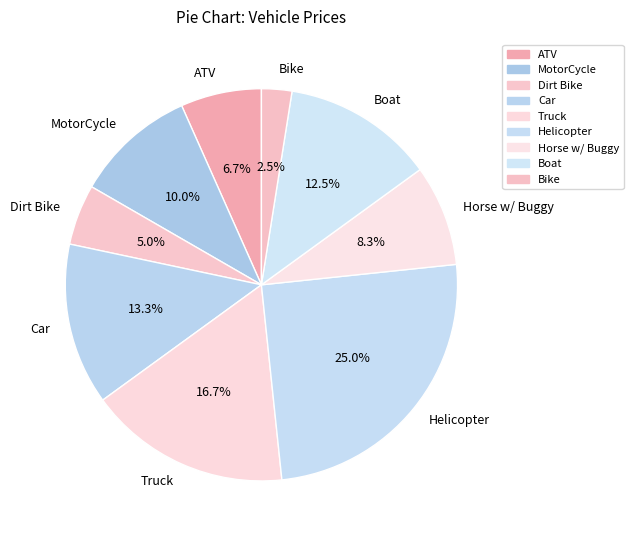

Which has a higher value, Boat or Dirt Bike?

Boat